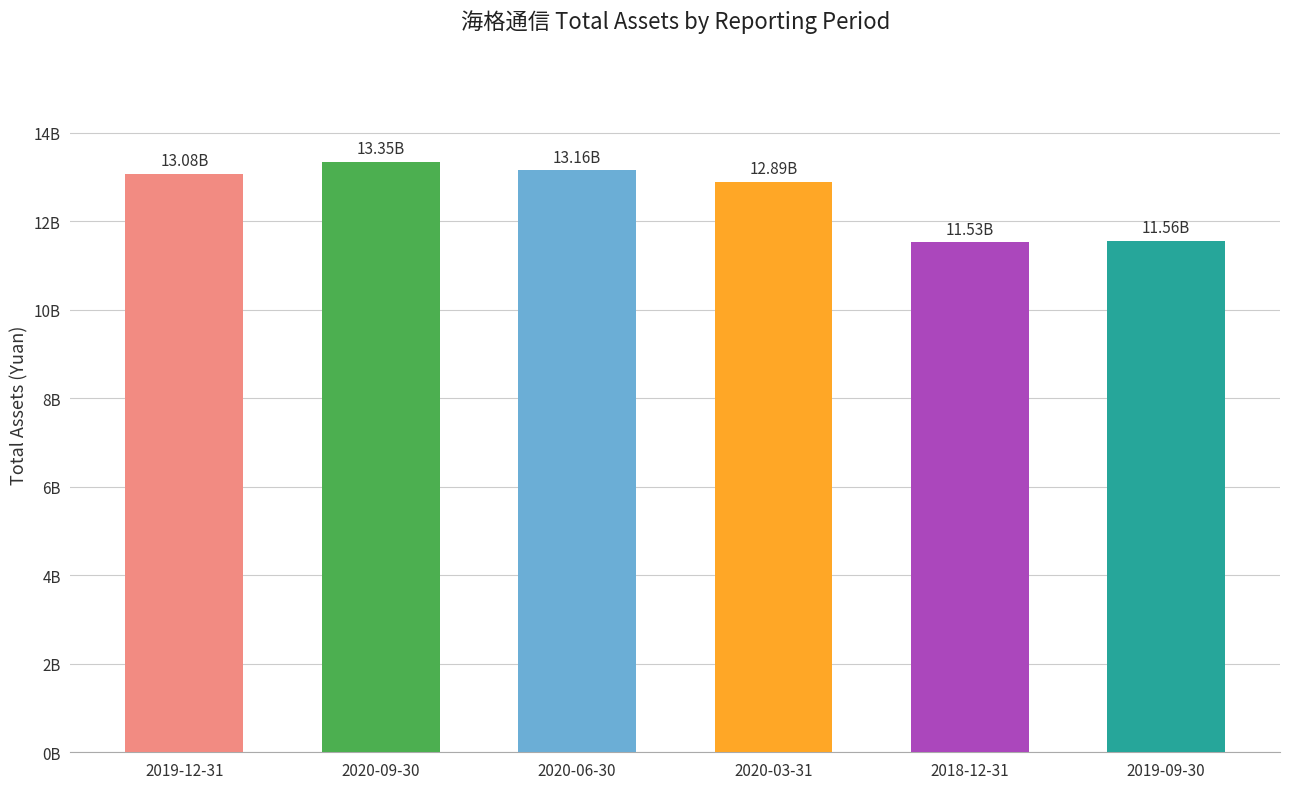

Where is the data nearest to the value 12439692965?

2020-03-31